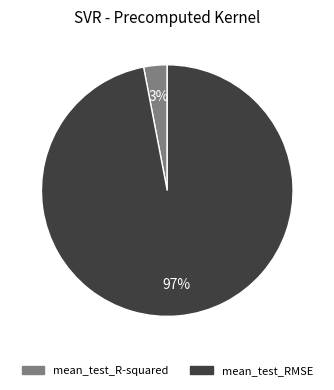

Is it true that mean_test_R-squared is 3% of the pie?

True